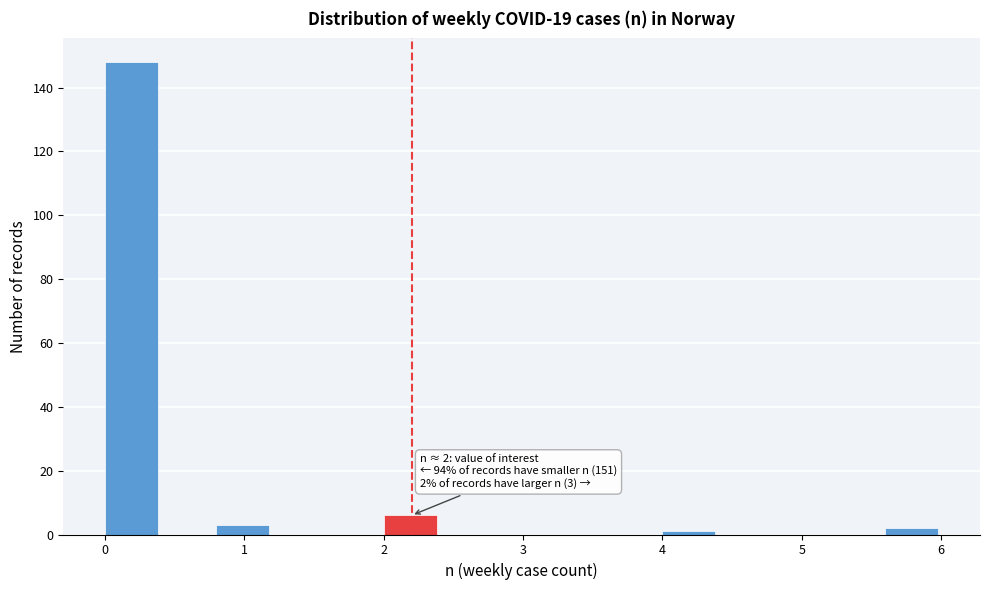

Over which range of the x-axis is the bar tallest?

0.0 to 0.4